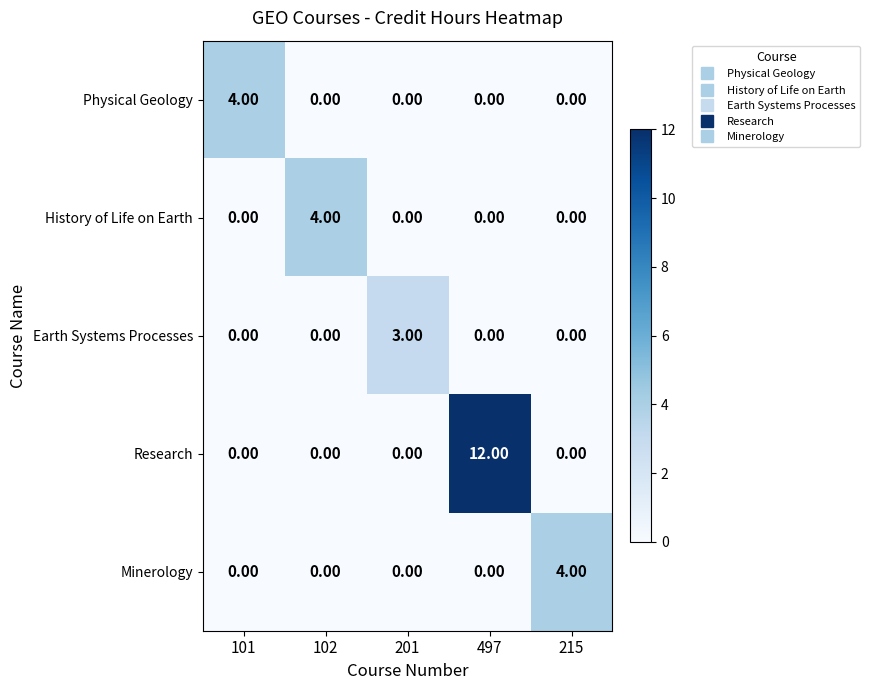

How many distinct data groups are displayed?

5